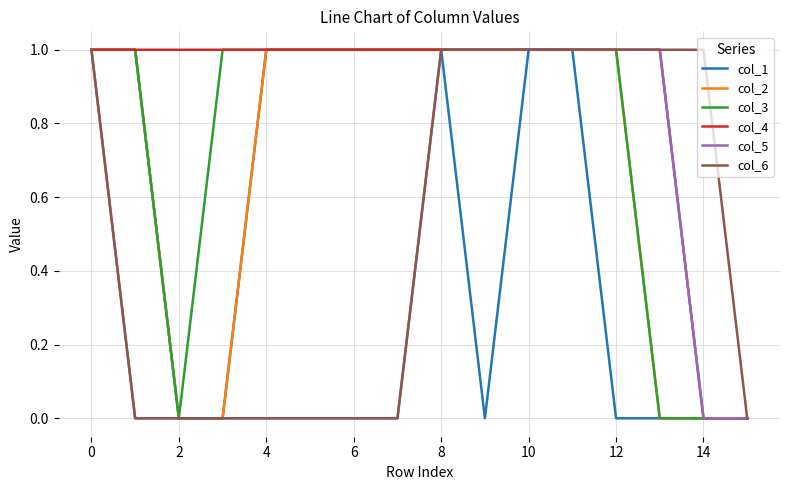

Which series has the largest total across all categories?

col_4